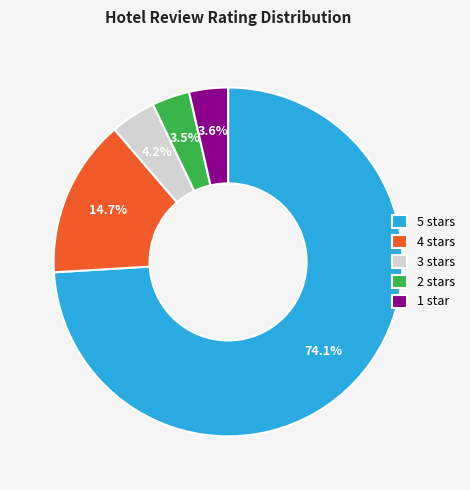

How many segments does this pie chart have?

5